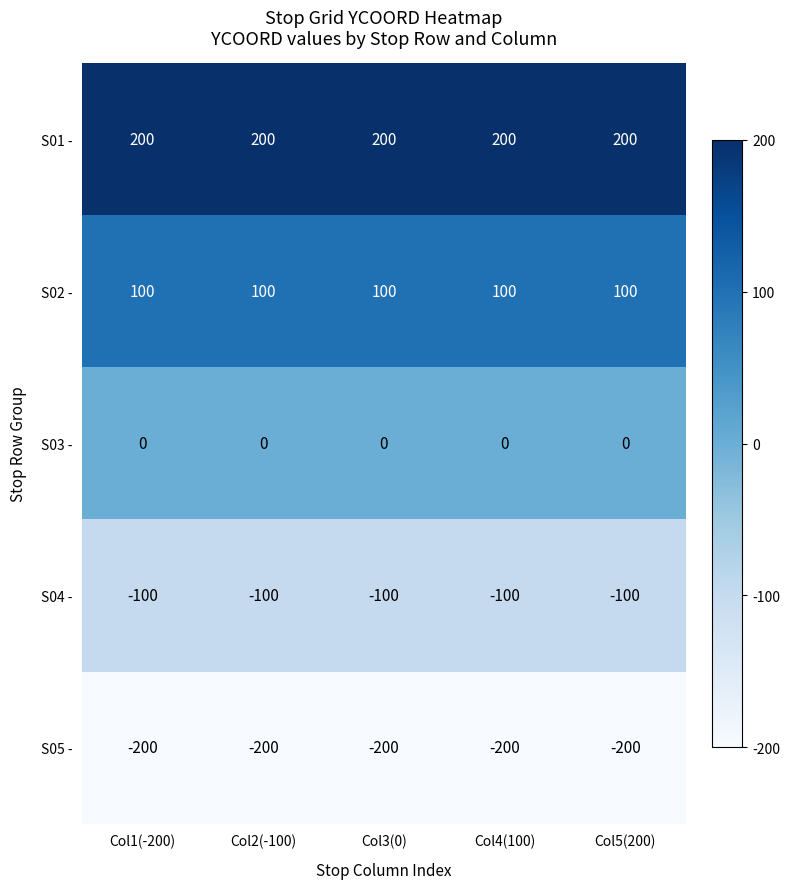

Which series has the largest total across all categories?

S01 -